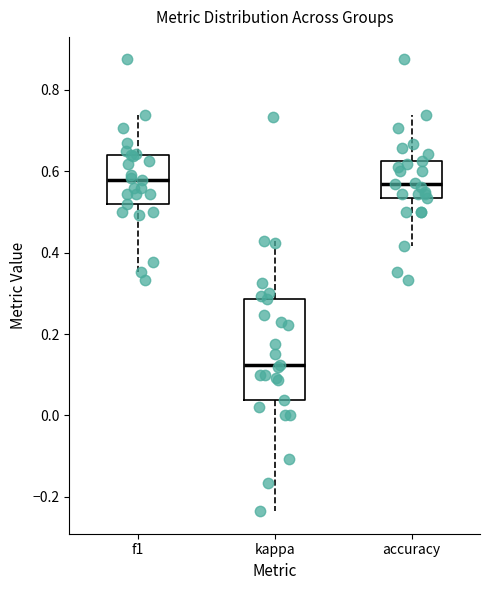

Reading left to right, read every box against the y-axis: the position of its median line, the range the box covers, and the ends of its whiskers. The values are not printed on the chart, so give them approximately, as read against the axis.

f1: median 0.58, box 0.52 to 0.64, whiskers 0.36 to 0.74
kappa: median 0.12, box 0.04 to 0.28, whiskers -0.24 to 0.42
accuracy: median 0.56, box 0.54 to 0.62, whiskers 0.42 to 0.74